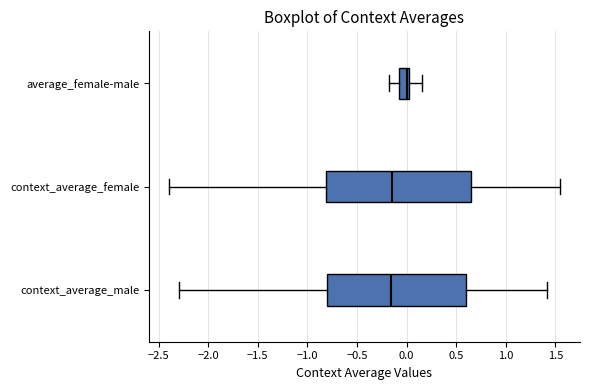

Which box has the furthest to the right median line?

average_female-male